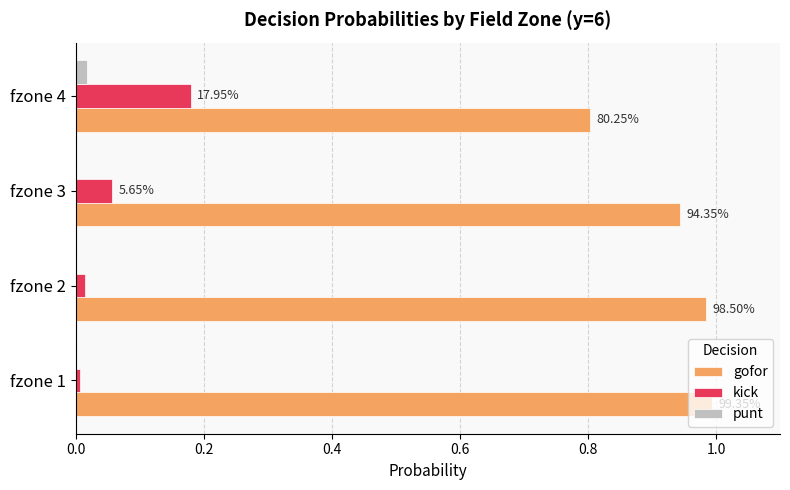

Which series has the largest range (max minus min)?

gofor